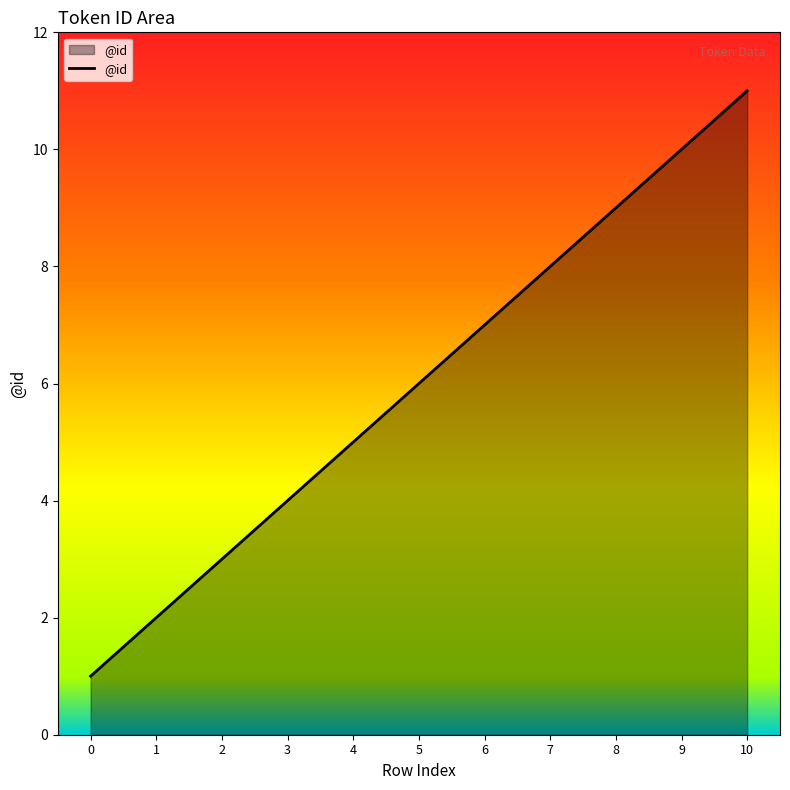

What is the sum of all values?

66